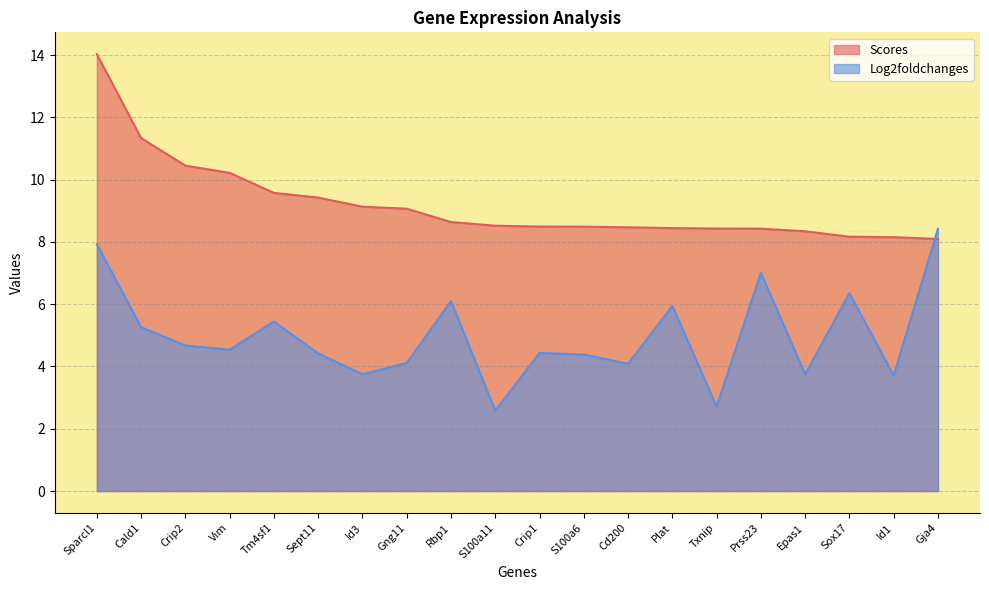

Rank the series by their average value, from lowest to highest.

Log2foldchanges, Scores